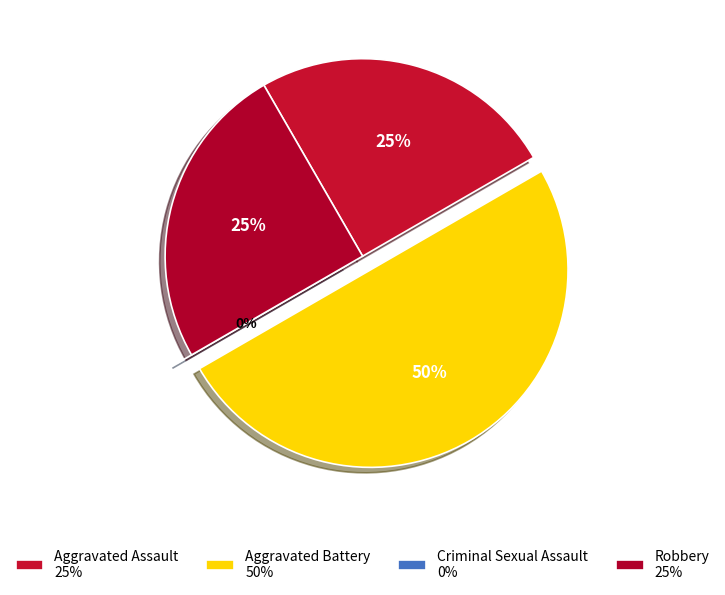

How many segments does this pie chart have?

4